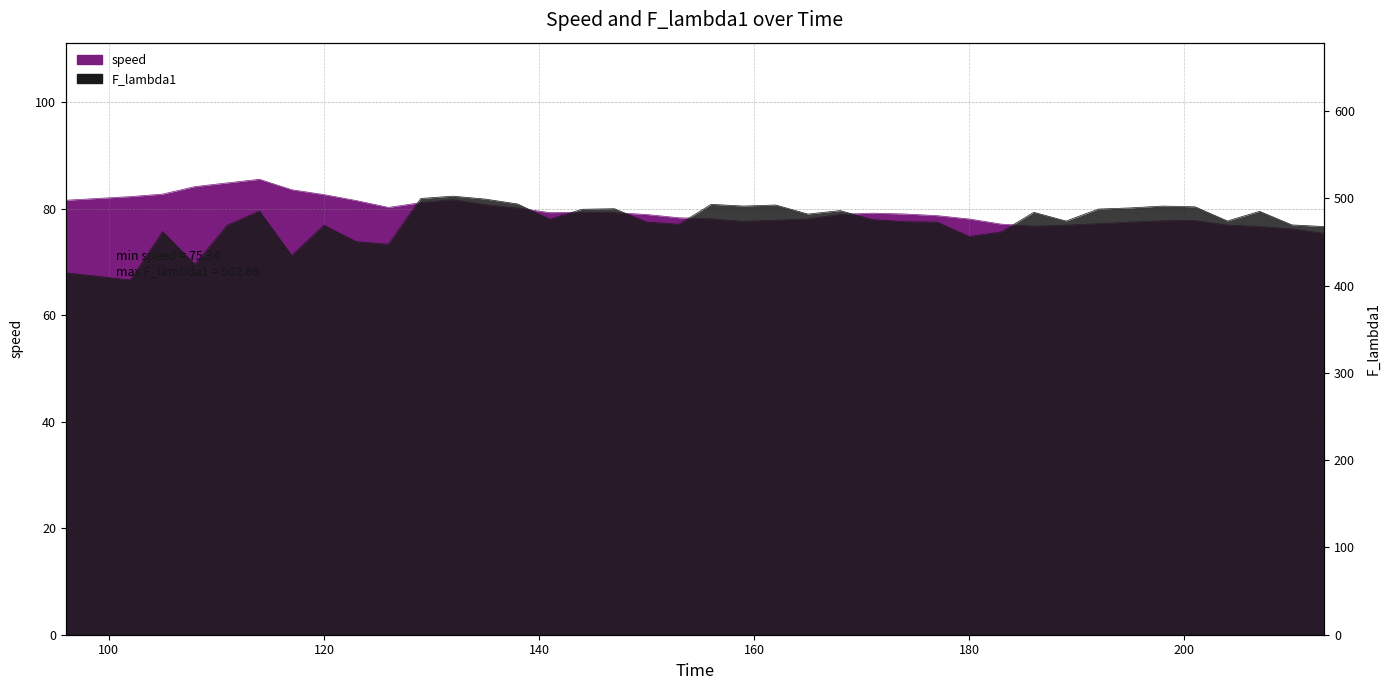

True or false: speed and F_lambda1 cross at least once.

False